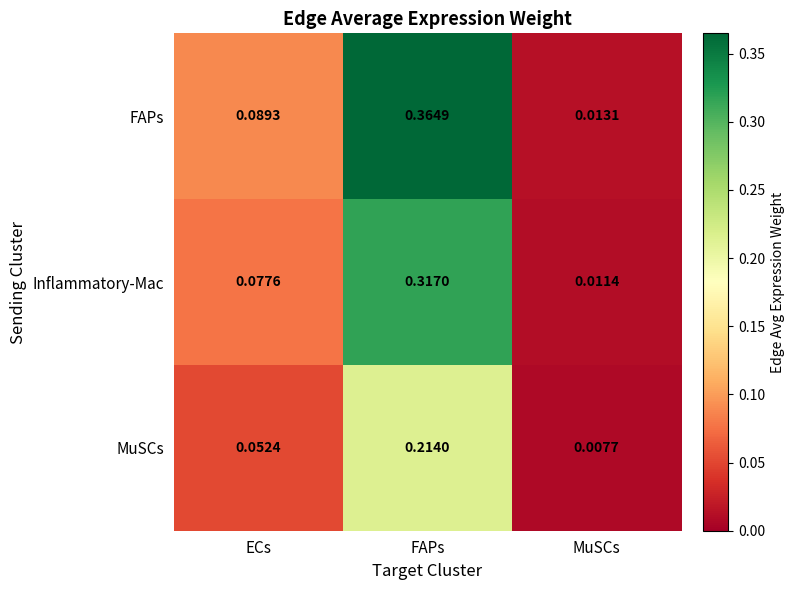

List the series in order of their overall mean, highest first.

FAPs, Inflammatory-Mac, MuSCs